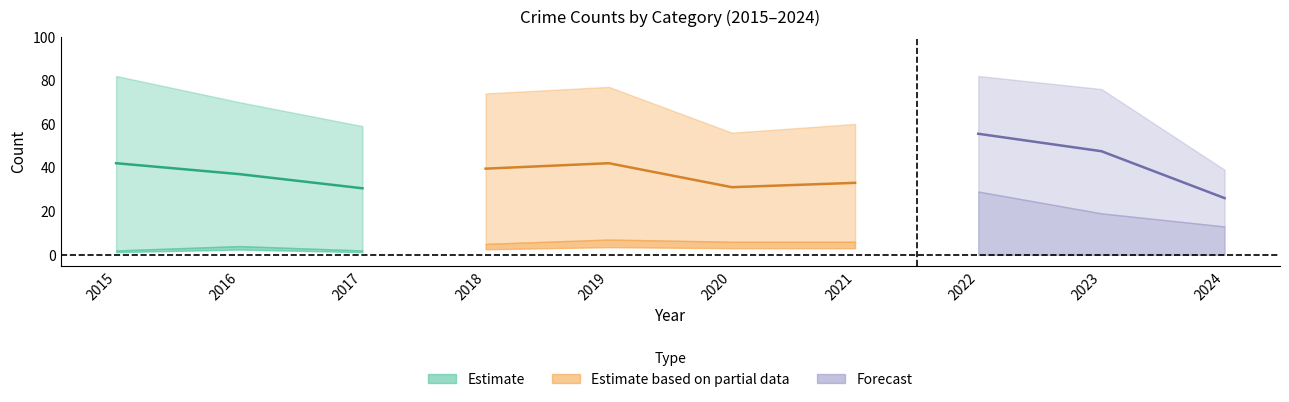

Is it true that Total equals 60 at 2021?

True